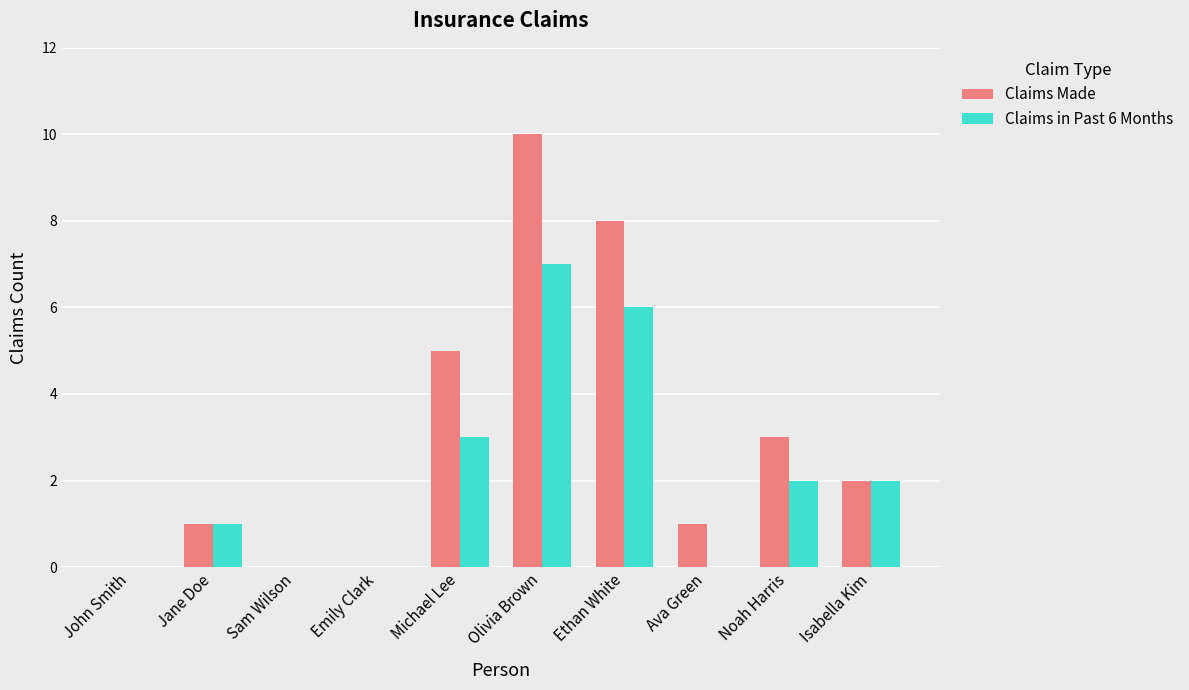

The value of Claims Made at Ethan White is 8. True or false?

True